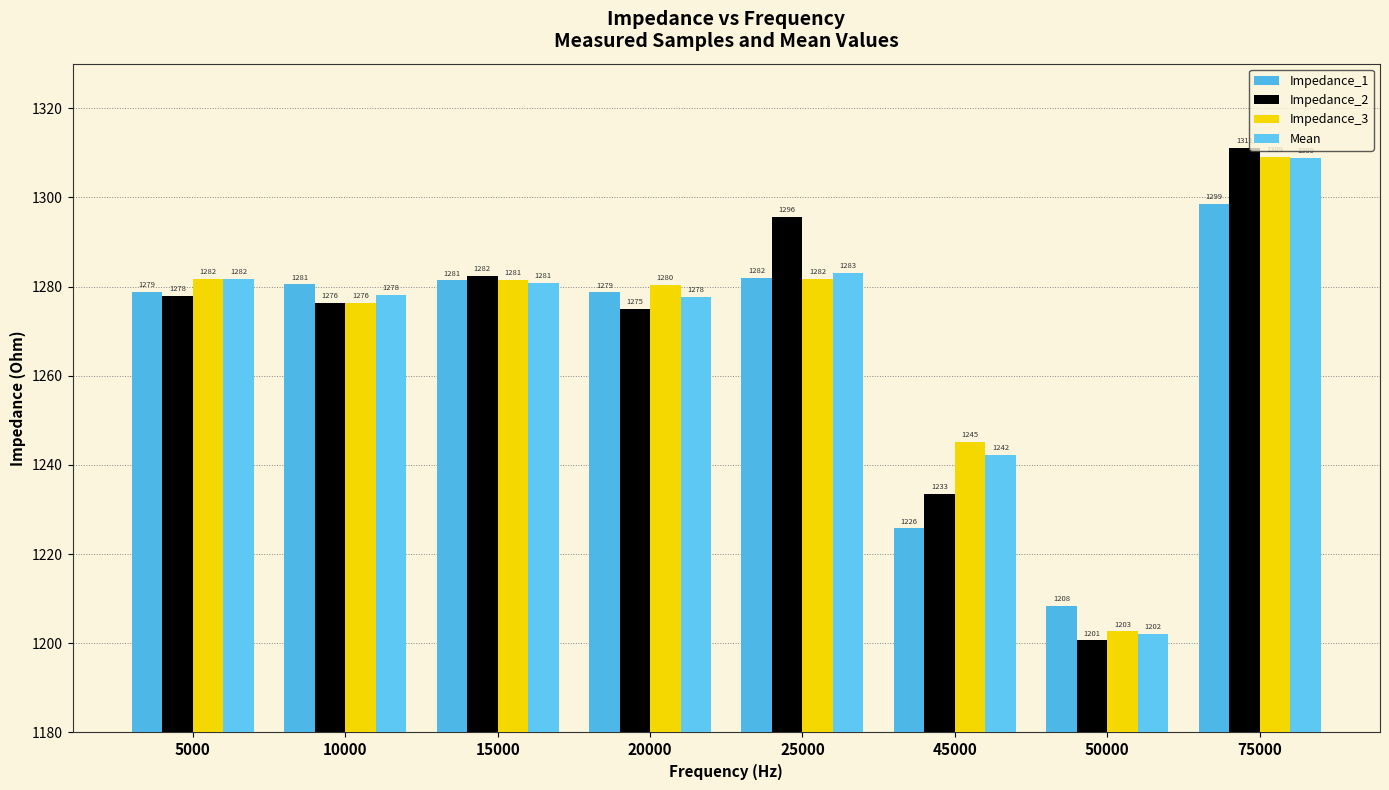

How many data points does each series have?

8